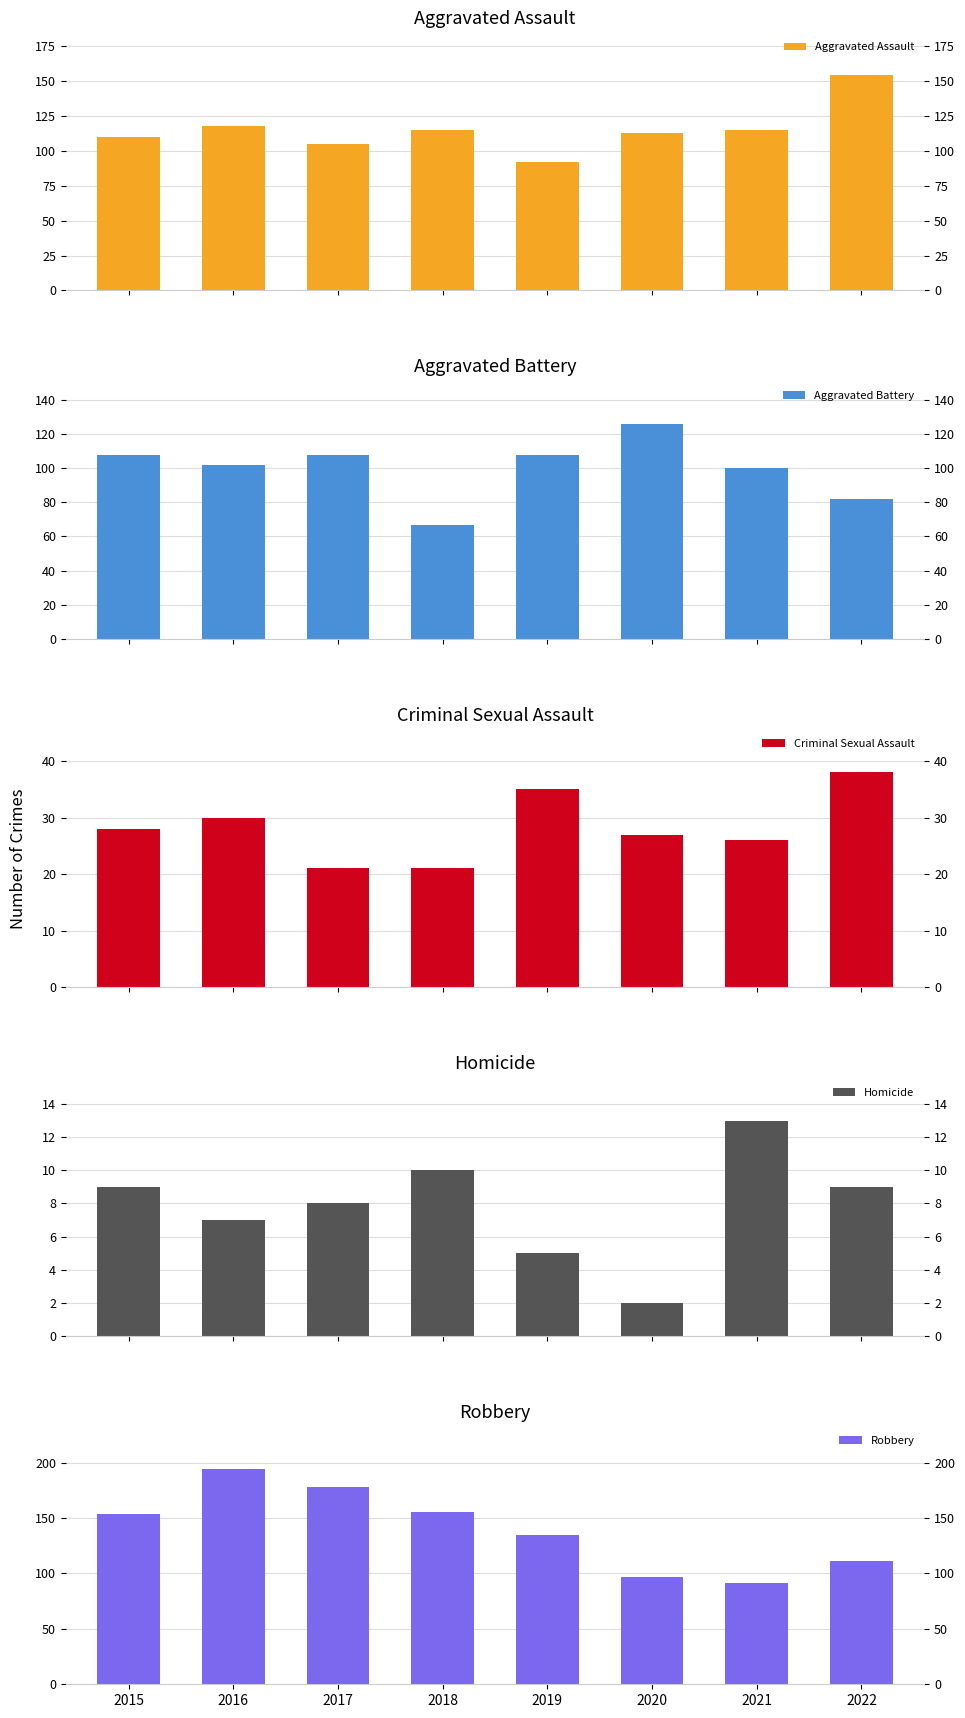

What is the average value of the Homicide series?

8